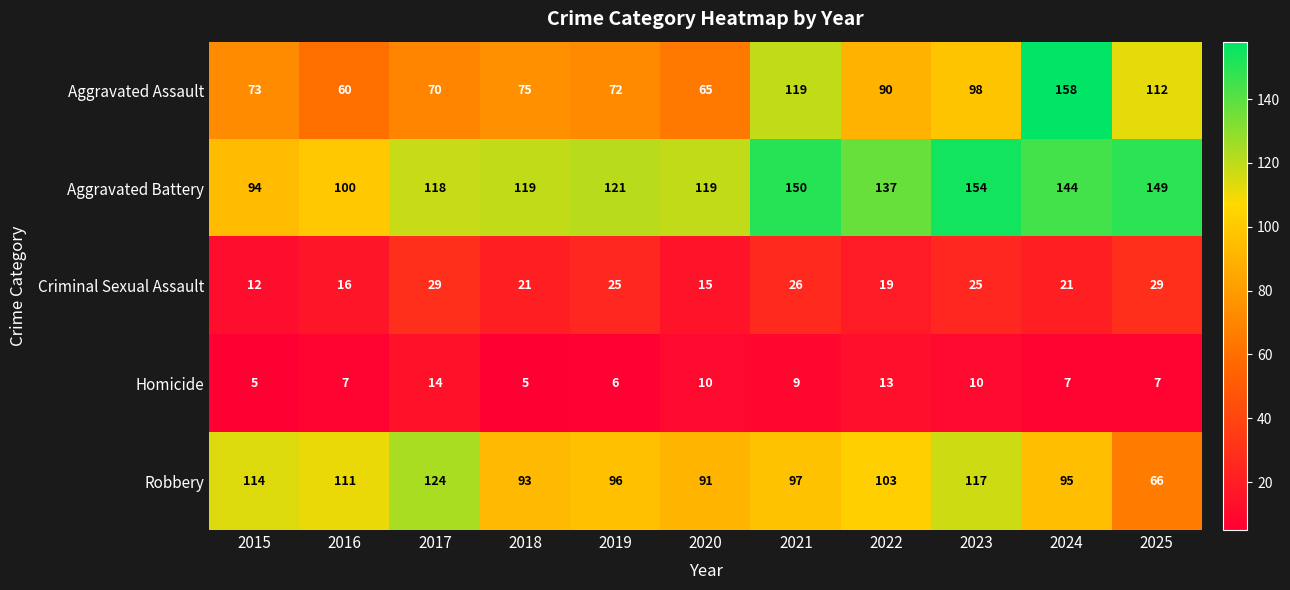

Count the number of data series in this chart.

5